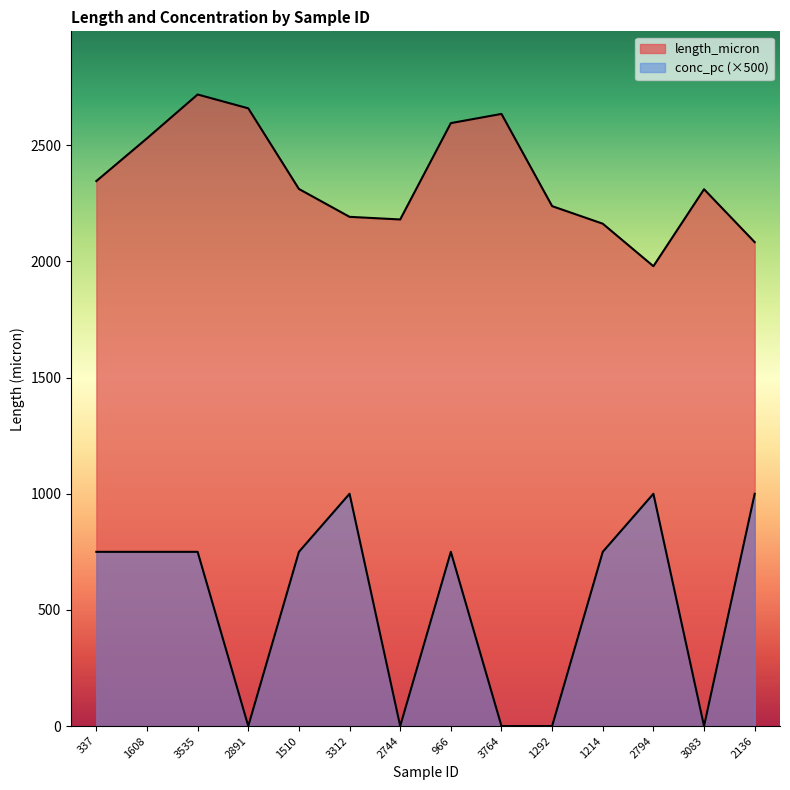

Reading left to right, transcribe all the data shown in this chart.

length_micron: 2346.2	2530.0	2718.8	2659.2	2312.1	2192.1	2180.8	2595.6	2635.2	2238.2	2162.6	1979.6	2310.9	2083.2
conc_pc: 750.0	750.0	750.0	0.0	750.0	1000.0	0.0	750.0	0.0	0.0	750.0	1000.0	0.0	1000.0